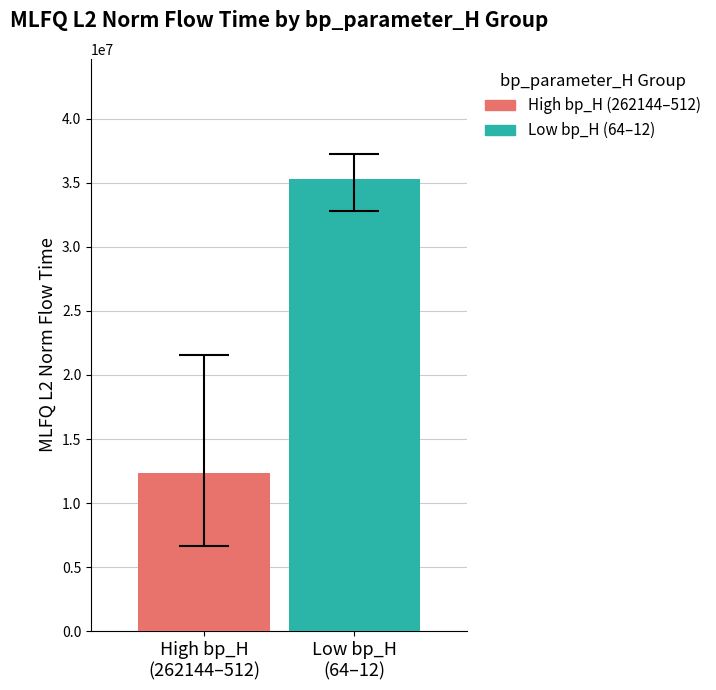

Rank the series by their maximum value, from lowest to highest.

High bp_H (262144–512), Low bp_H (64–12)